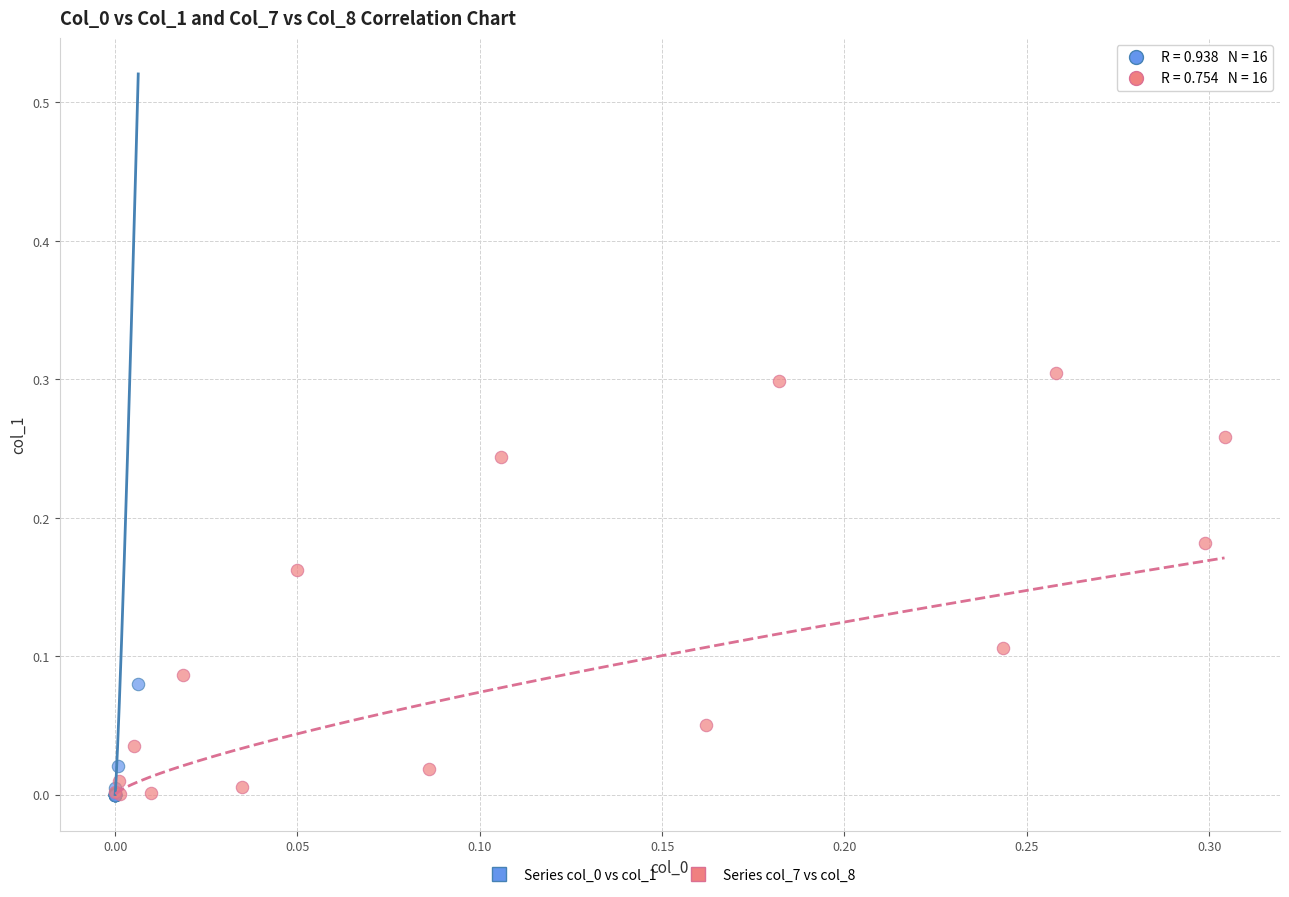

Which series has the largest Y range (max minus min)?

Series col_7 vs col_8